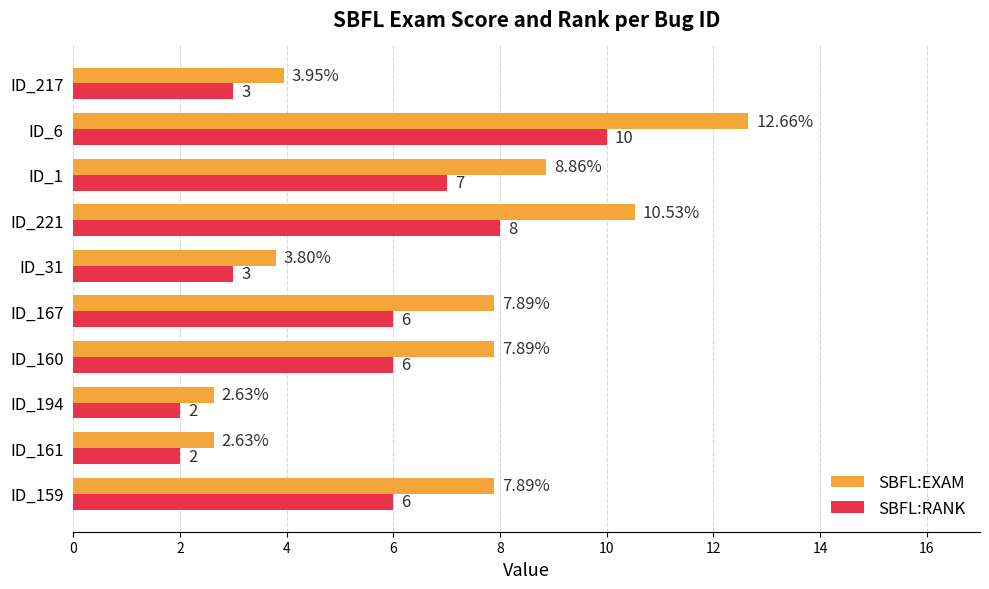

Rank the series by their average value, from highest to lowest.

SBFL:EXAM, SBFL:RANK